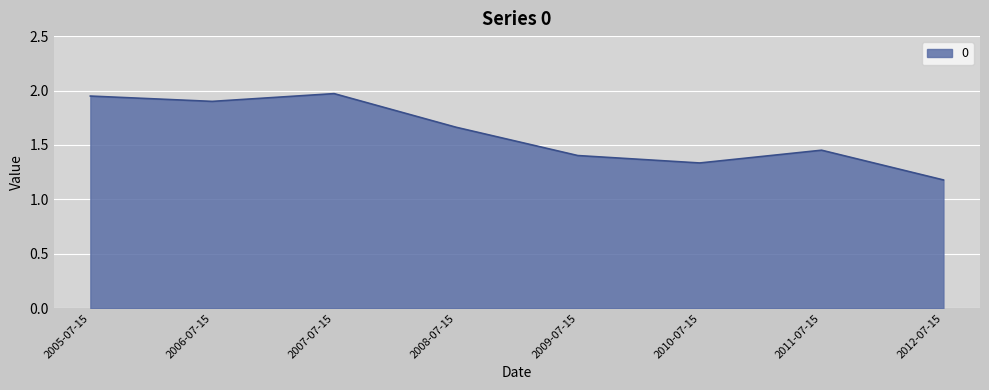

What is the average value?

1.6